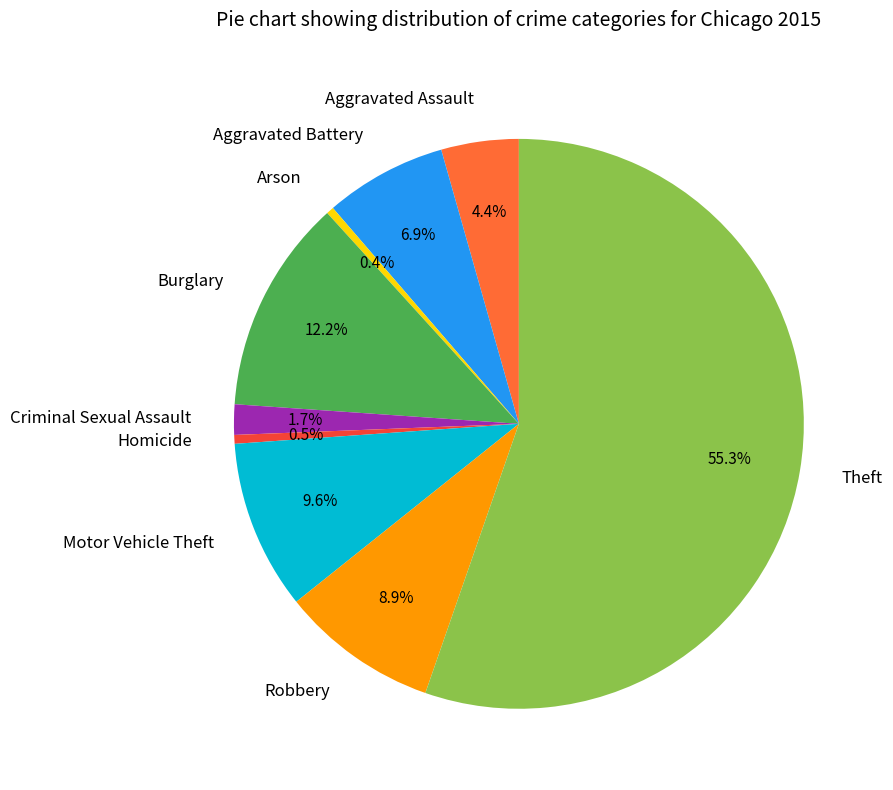

What percentage is NOT represented by Burglary?

87.8%